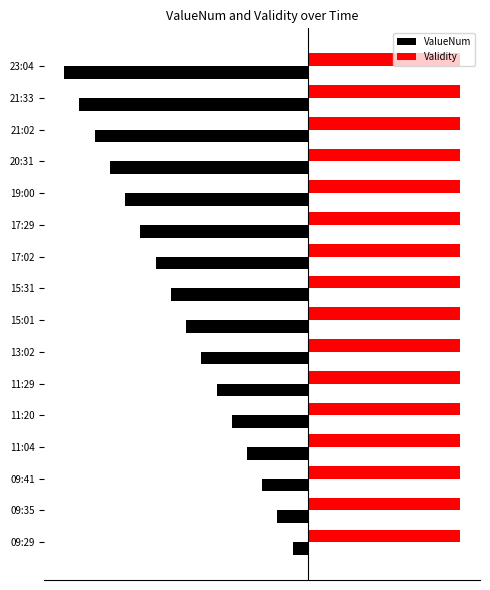

Reading left to right, list all the values displayed in this chart.

ValueNum: -0.1	-0.2	-0.3	-0.4	-0.5	-0.6	-0.7	-0.8	-0.9	-1.0	-1.1	-1.2	-1.3	-1.4	-1.5	-1.6
Validity: 0.4	0.4	0.4	0.4	0.4	0.4	0.4	0.4	0.4	0.4	0.4	0.4	0.4	0.4	0.4	0.4